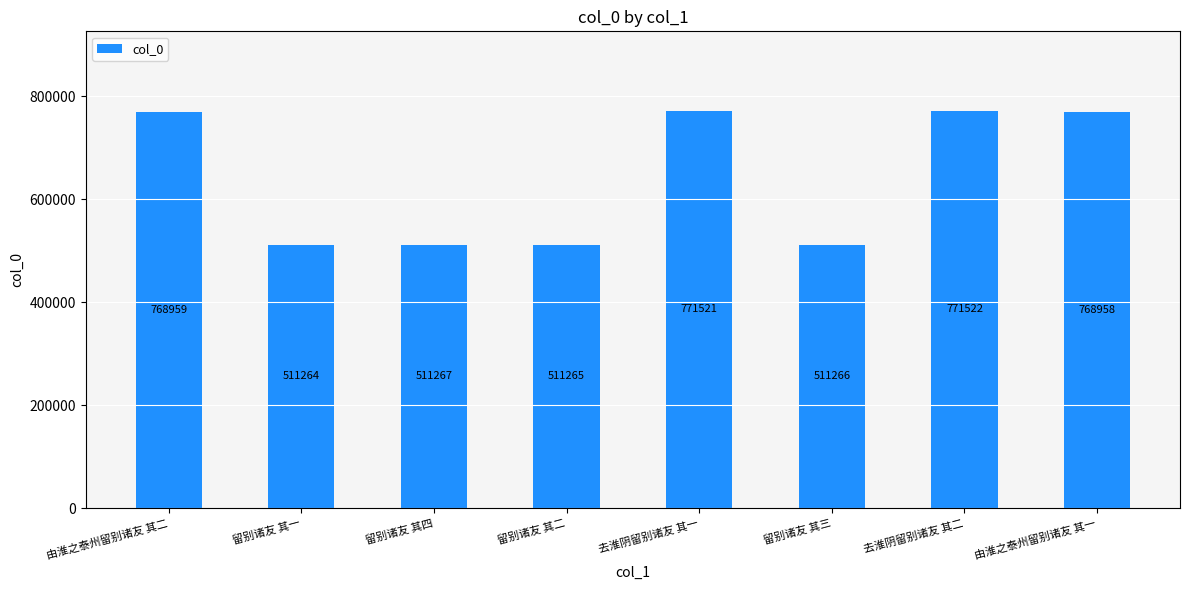

List the labels in order of value, largest first.

去淮阴留别诸友 其二, 去淮阴留别诸友 其一, 由淮之泰州留别诸友 其二, 由淮之泰州留别诸友 其一, 留别诸友 其四, 留别诸友 其三, 留别诸友 其二, 留别诸友 其一